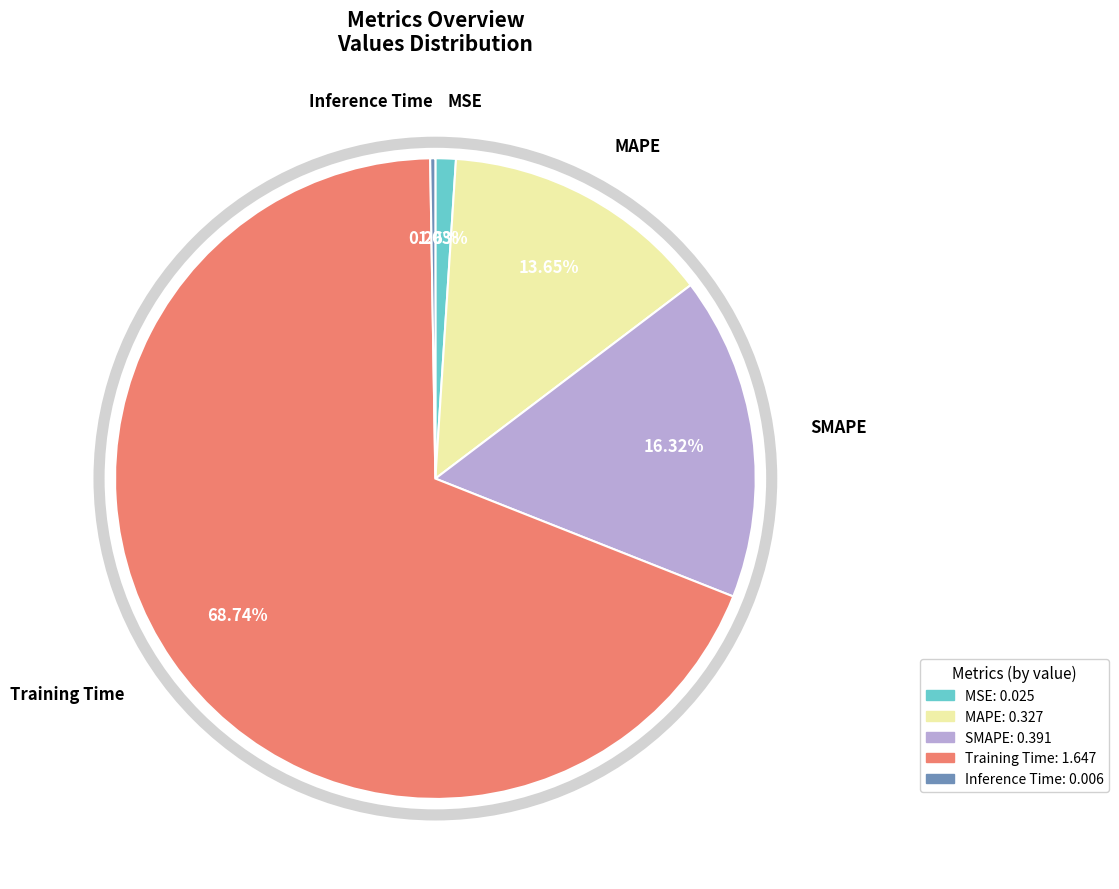

Between Training Time and MSE, which is larger?

Training Time